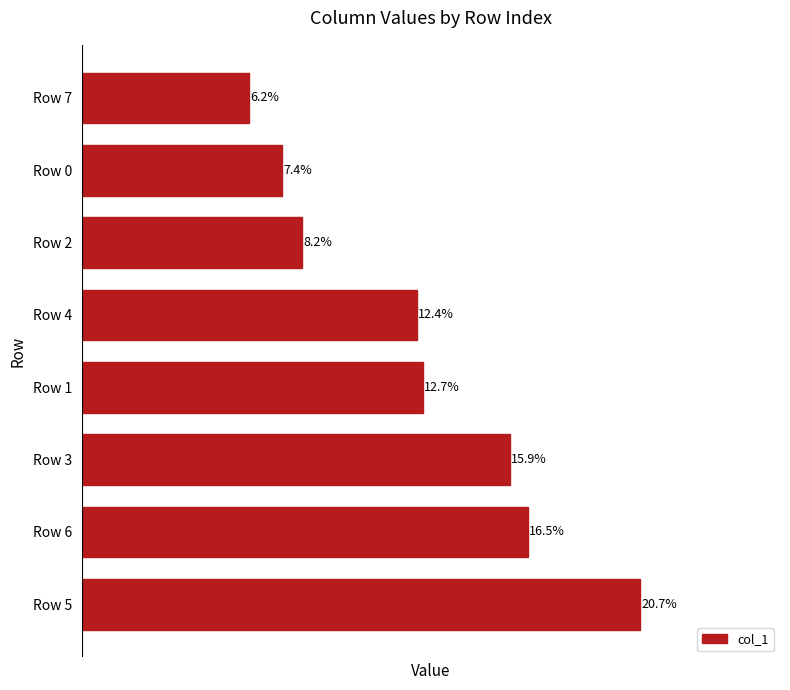

Rank the categories by value from lowest to highest.

Row 7, Row 0, Row 2, Row 4, Row 1, Row 3, Row 6, Row 5